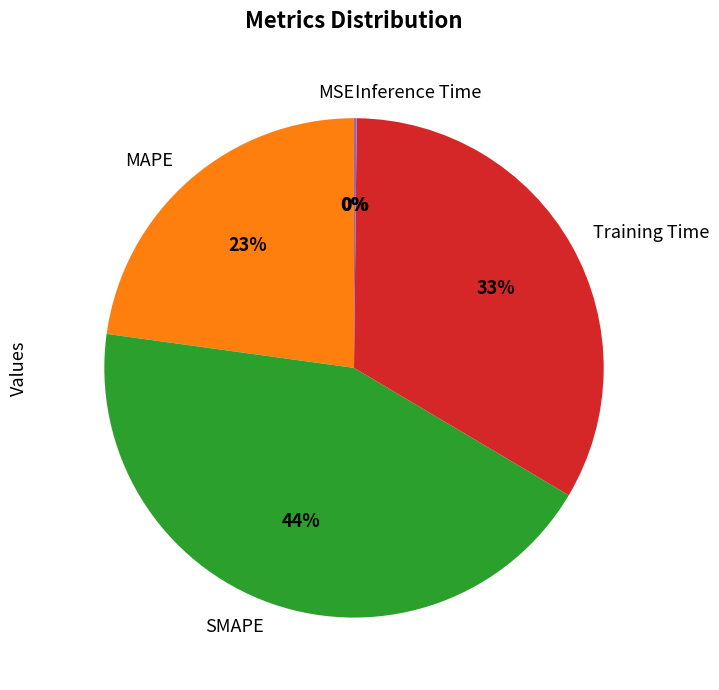

Is there any slice that represents more than half of the pie?

No